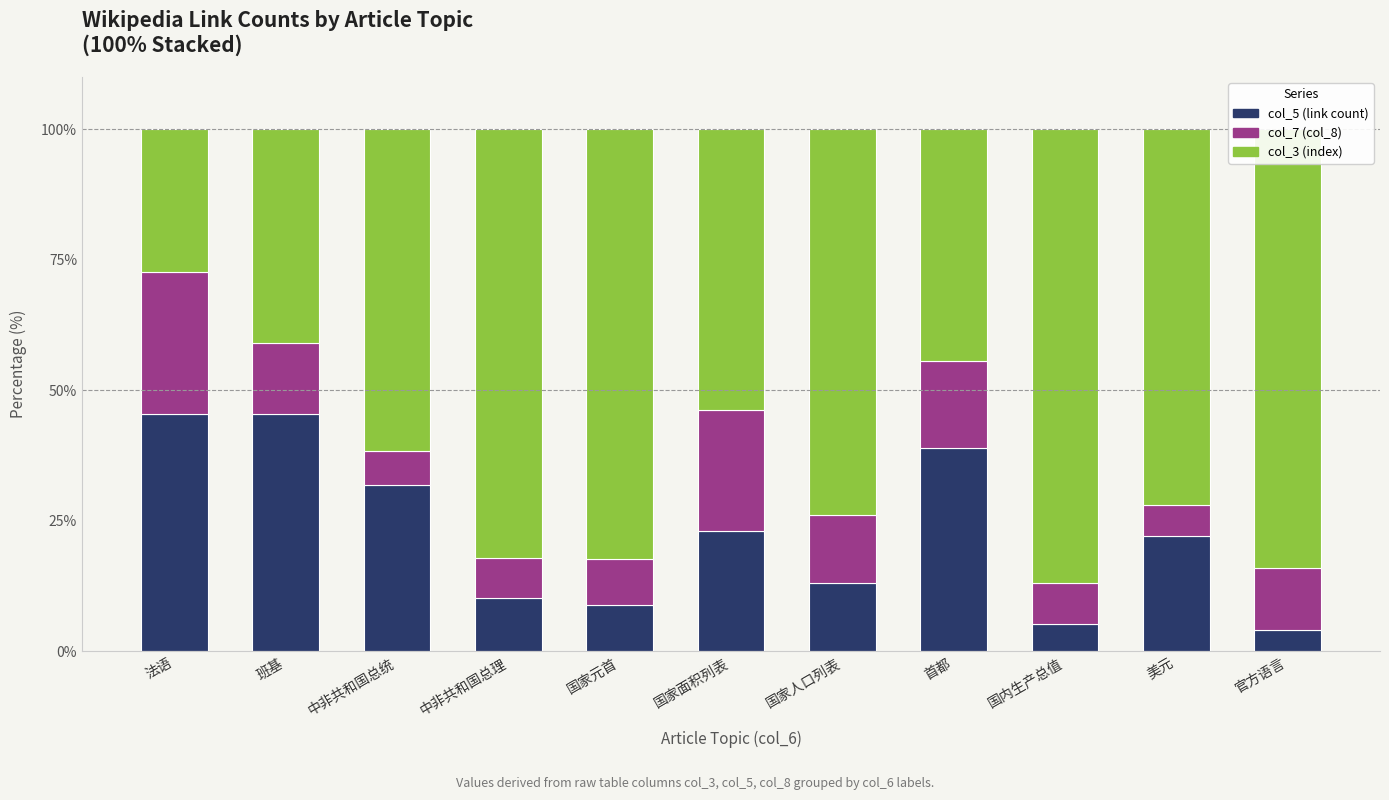

Is it true that col_5 (link count) equals 13.0 at 国家人口列表?

True